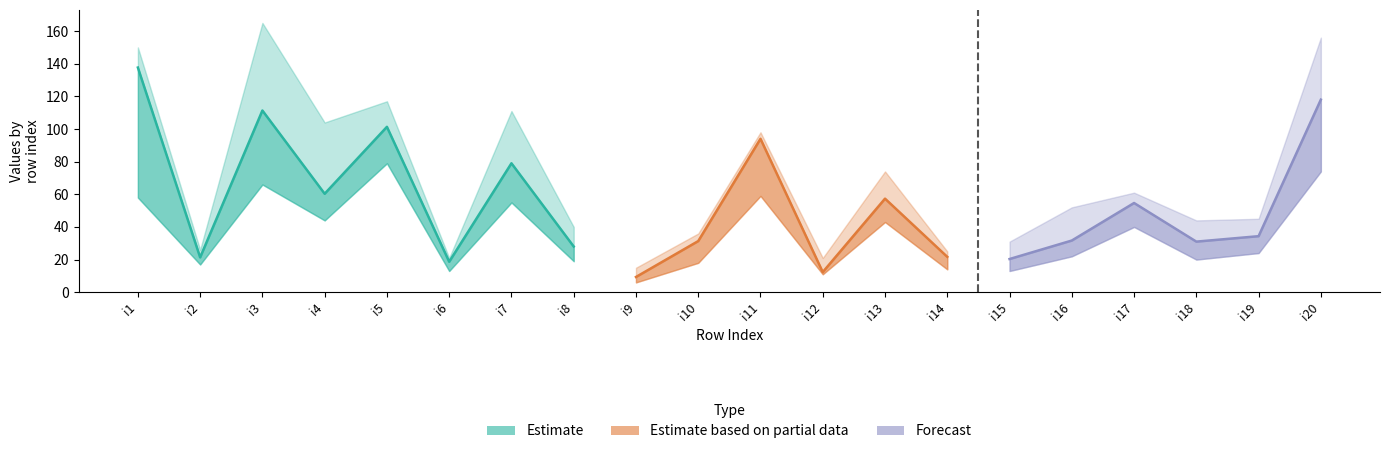

What is the sum of the pi49 values at i16 and i1?

80